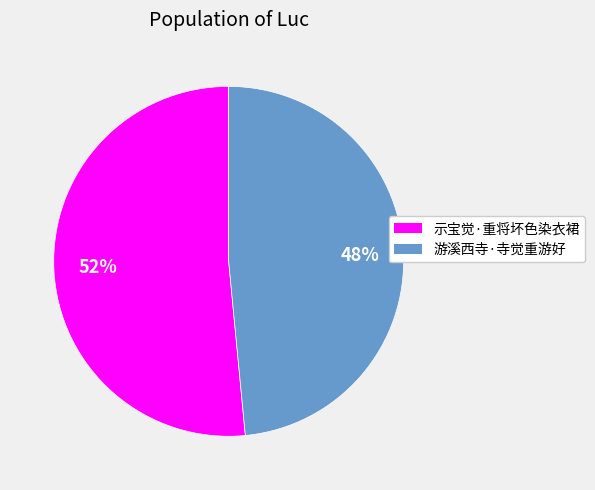

Do 示宝觉·重将坏色染衣裙 and 游溪西寺·寺觉重游好 together represent more than half of the pie?

Yes